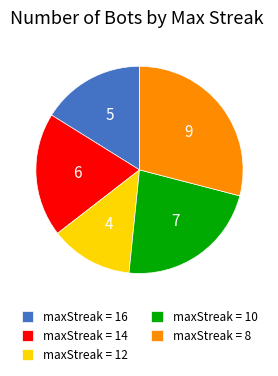

What is the ratio of the value at maxStreak = 12 to the value at maxStreak = 10?

0.6